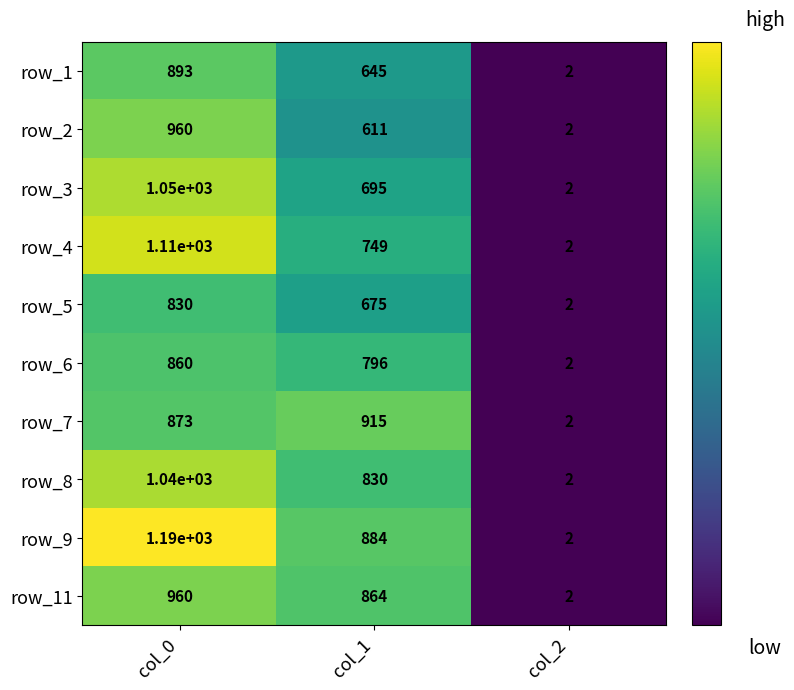

True or false: row_11 has a value of 1188 at col_1.

False